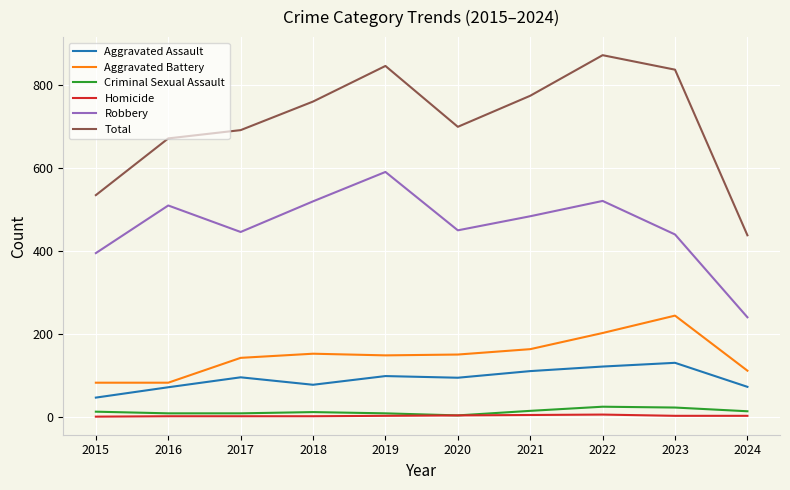

What value does the Robbery series have at 2021, to the nearest 10?

480